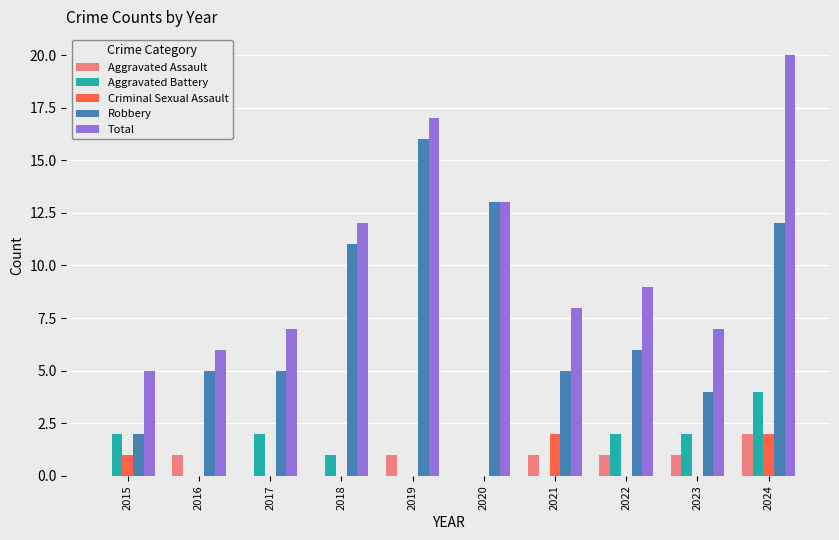

What is the highest value of the Aggravated Battery series?

4